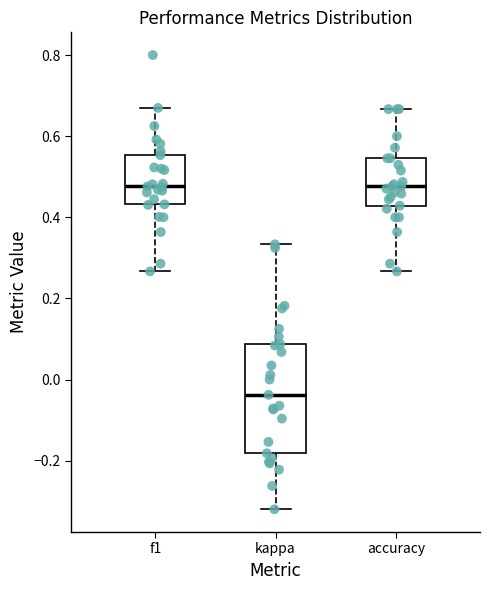

Reading left to right, read every box against the y-axis: the position of its median line, the range the box covers, and the ends of its whiskers. The values are not printed on the chart, so give them approximately, as read against the axis.

f1: median 0.48, box 0.44 to 0.56, whiskers 0.26 to 0.66
kappa: median -0.04, box -0.18 to 0.08, whiskers -0.32 to 0.34
accuracy: median 0.48, box 0.42 to 0.54, whiskers 0.26 to 0.66